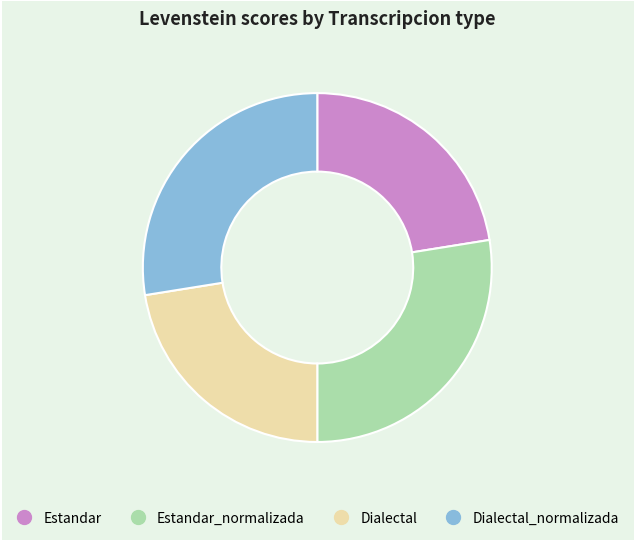

Is there any slice that represents more than half of the pie?

No